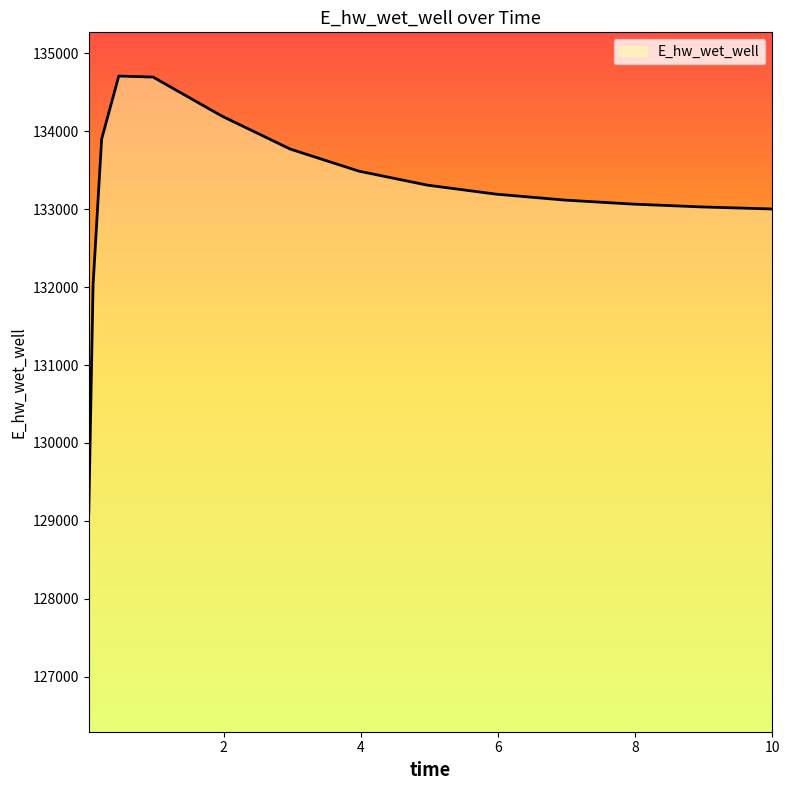

What is the difference between the maximum and minimum values?

5607.3